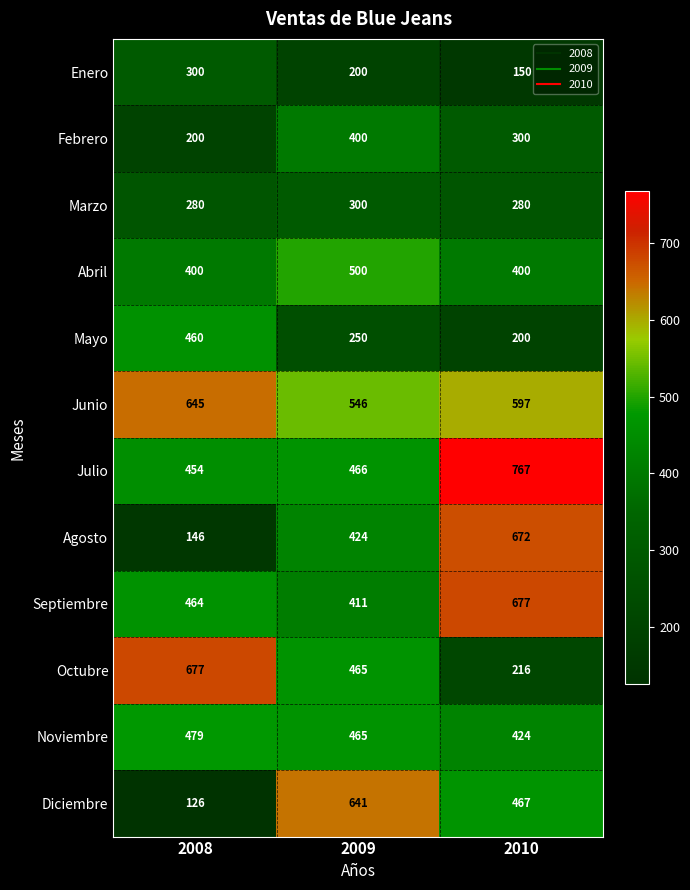

The value of Marzo at 2008 is 280. True or false?

True